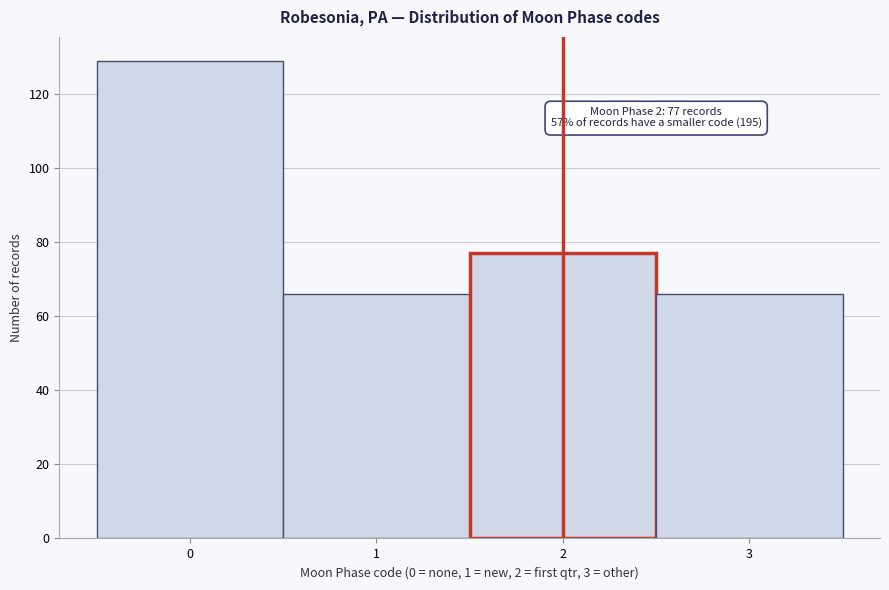

Which range on the x-axis has the tallest bar?

-0.5 to 0.5